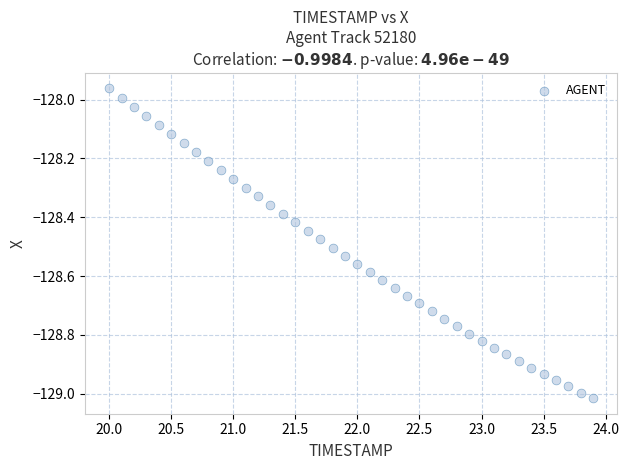

What is the range of X values (max minus min)?

3.9